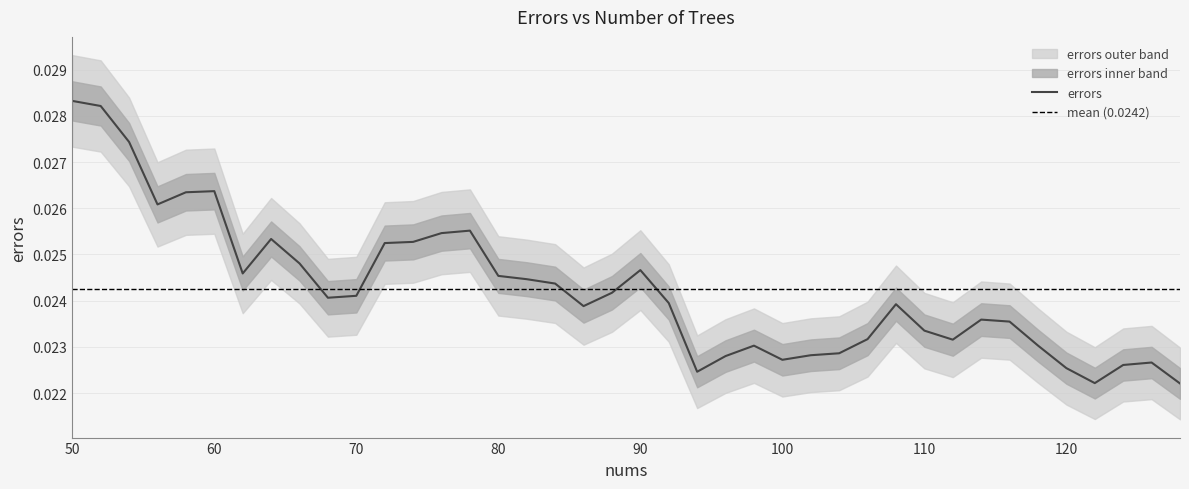

The value at 110 is 0.0. True or false?

True